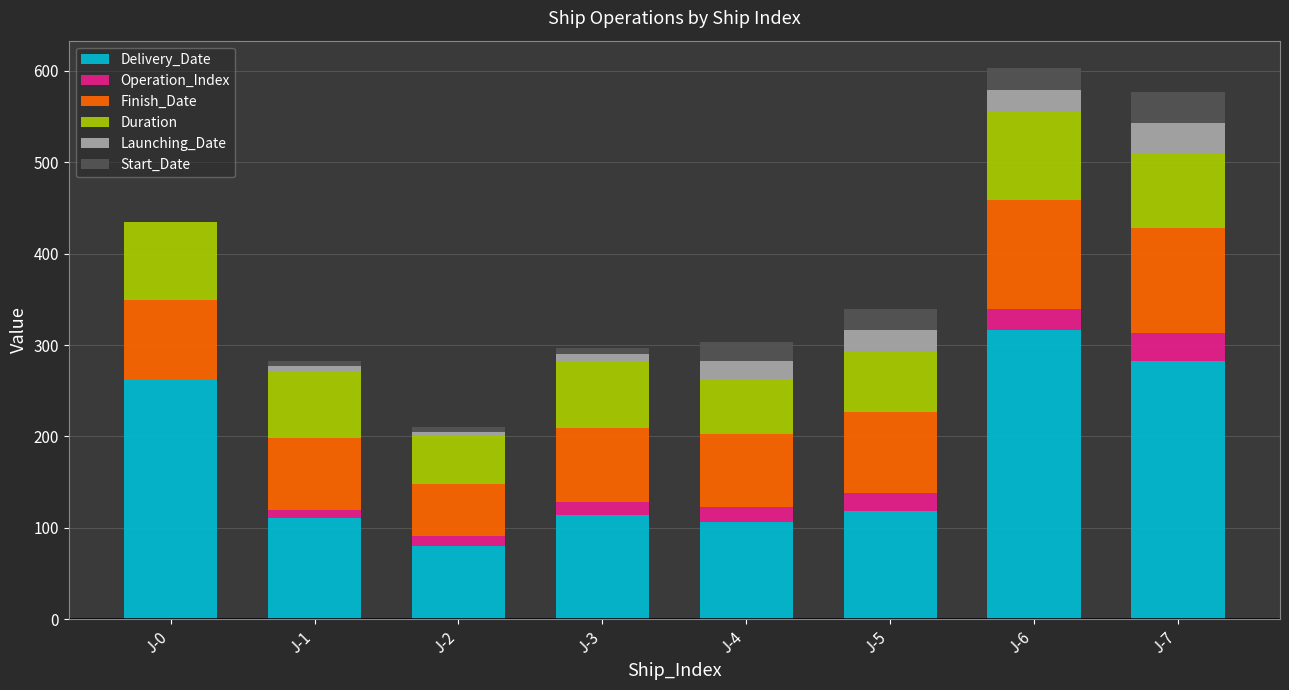

Are the bars grouped side by side (vs. stacked)?

No